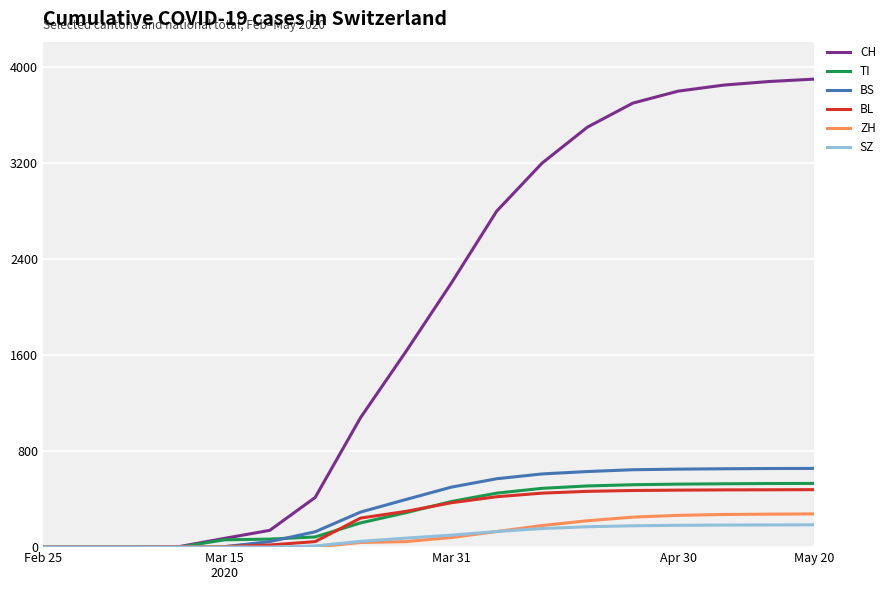

At how many categories does at least one series exceed 827?

11